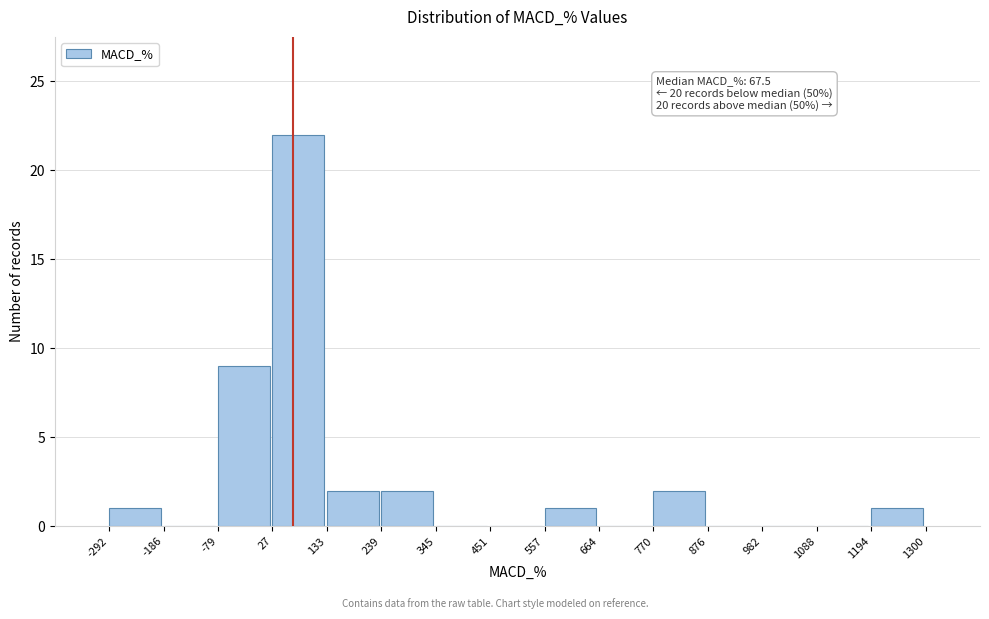

Over which range of the x-axis is the bar tallest?

27 to 133